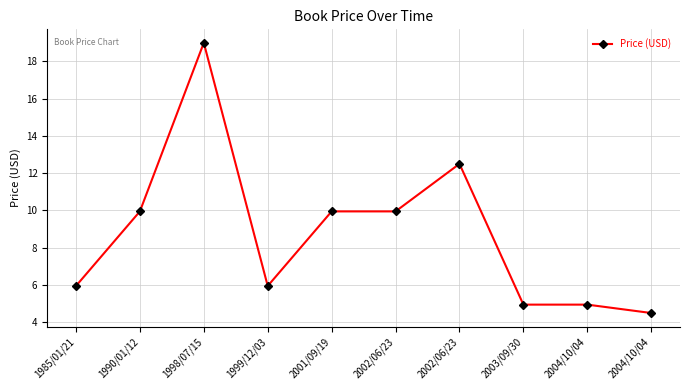

What is the smallest value displayed?

4.5